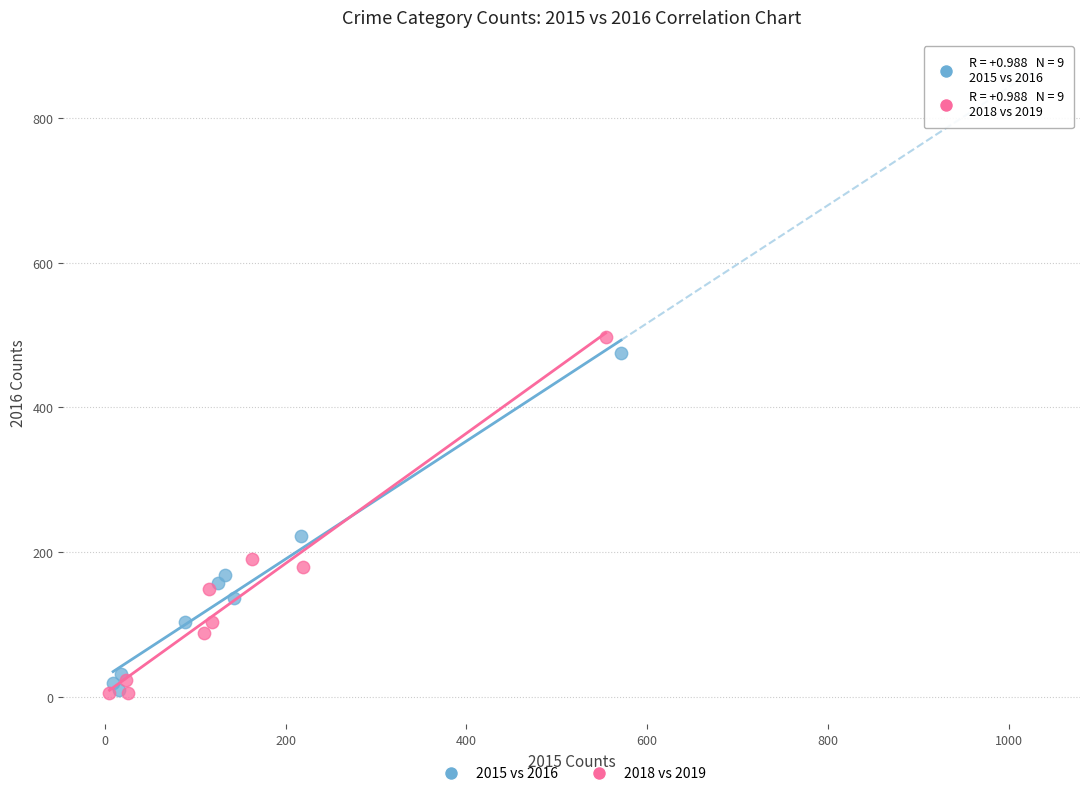

Which series has the widest spread of Y values?

2018 vs 2019